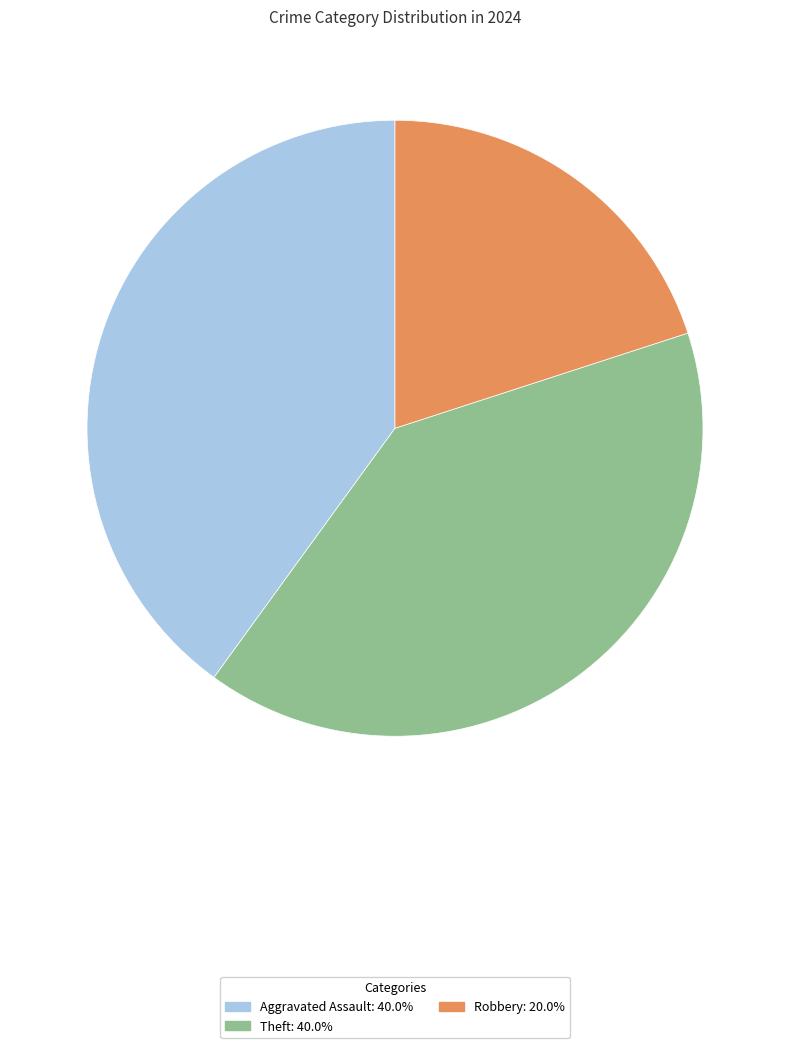

Combined, do Robbery and Theft account for over 50%?

Yes